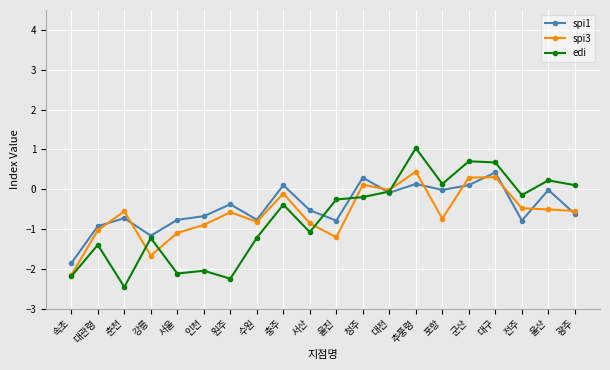

At 전주, list the series in order from largest to smallest.

edi, spi3, spi1